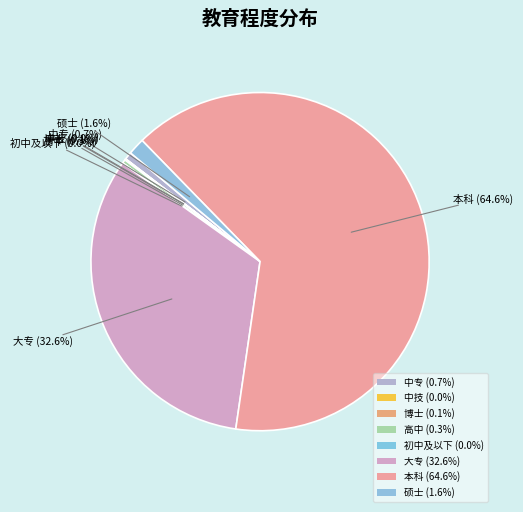

To the nearest percent, what is the difference between the 大专 and 中技 slice percentages?

33%